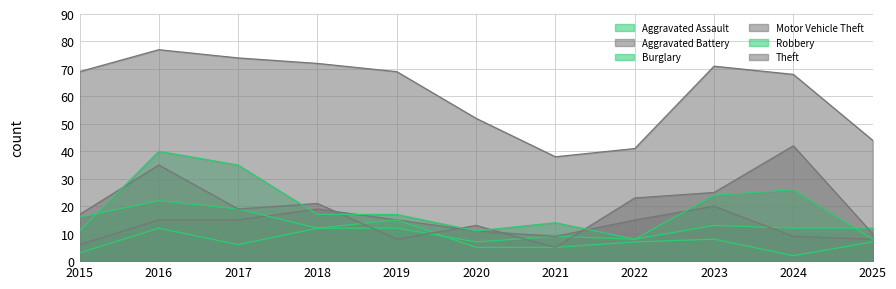

What is the value of the Burglary point at the 5th from the left?

15